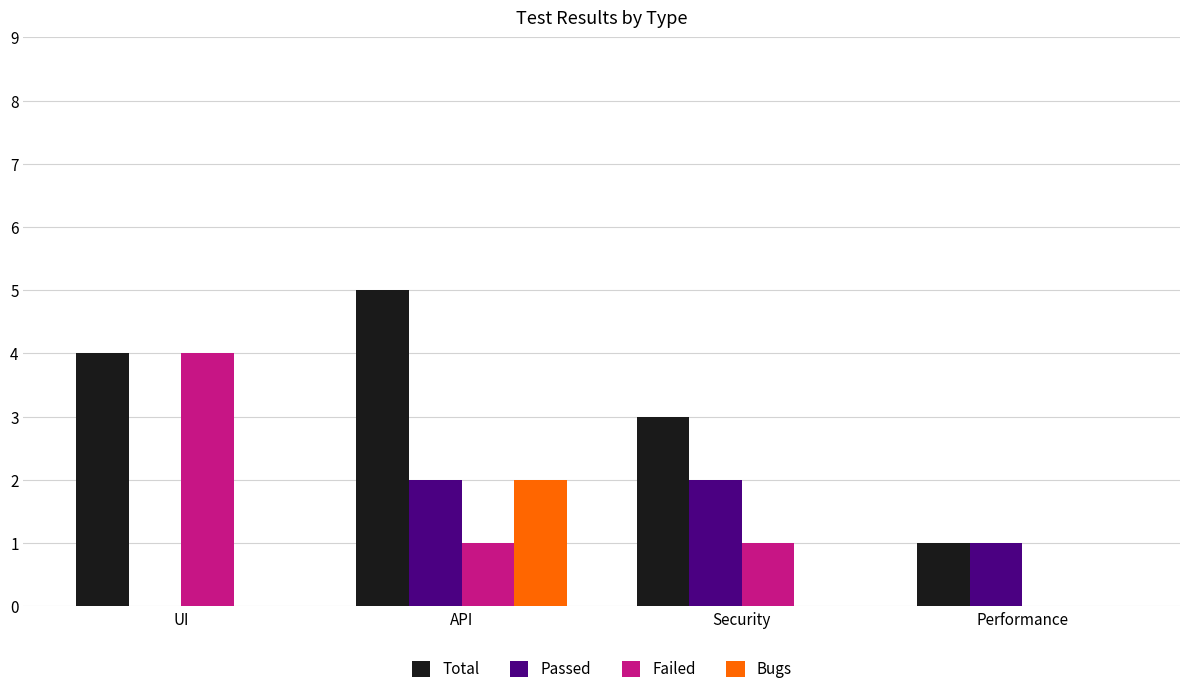

How many positive values does the Passed series have?

3